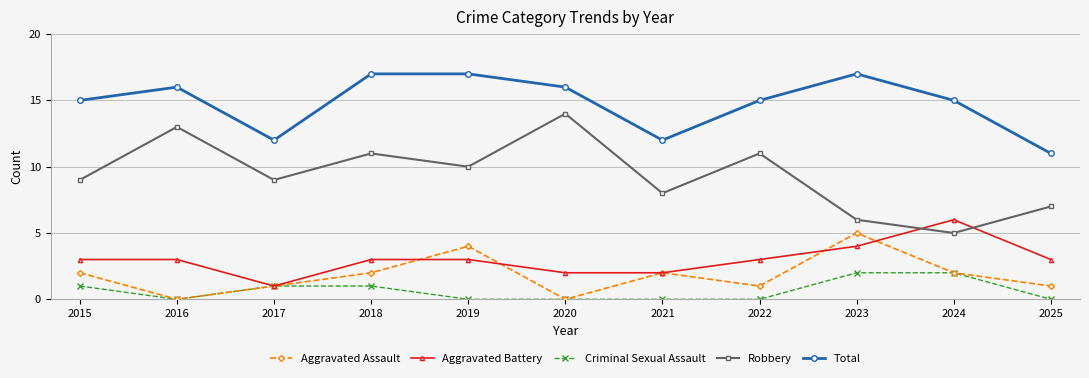

Reading left to right, list all the values displayed in this chart.

Aggravated Assault: 2	0	1	2	4	0	2	1	5	2	1
Aggravated Battery: 3	3	1	3	3	2	2	3	4	6	3
Criminal Sexual Assault: 1	0	1	1	0	0	0	0	2	2	0
Robbery: 9	13	9	11	10	14	8	11	6	5	7
Total: 15	16	12	17	17	16	12	15	17	15	11